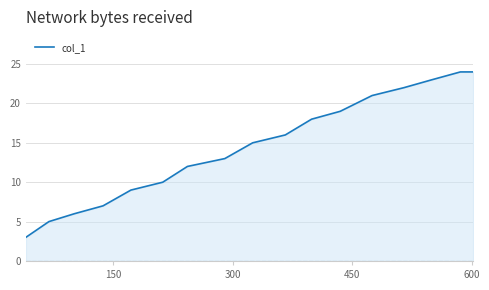

What is the difference between the maximum and minimum values?

21